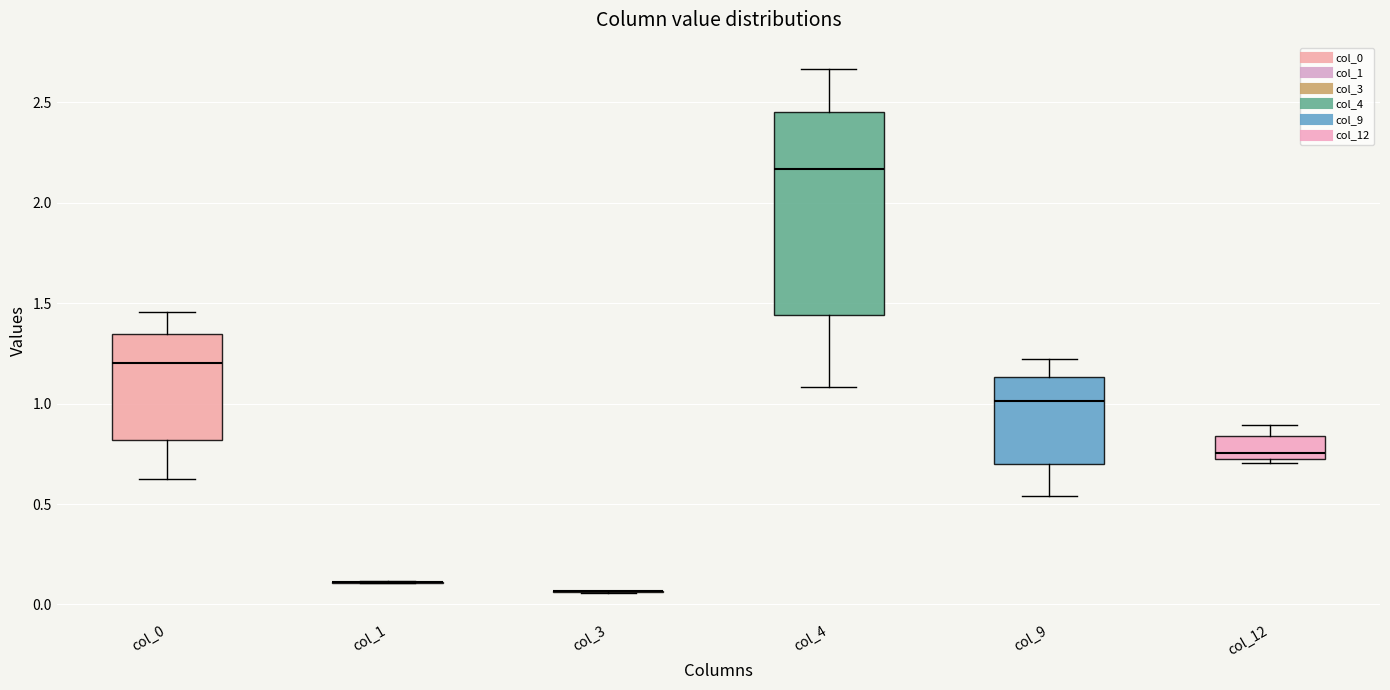

Where does the median line of the box for col_9 sit on the y-axis? The values are not printed on the chart, so give them approximately, as read against the axis.

1.00